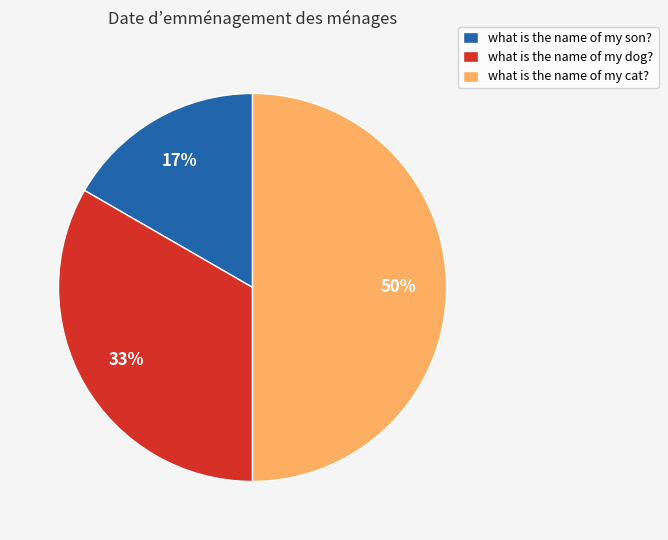

Does what is the name of my son? account for over 50% of the chart?

No